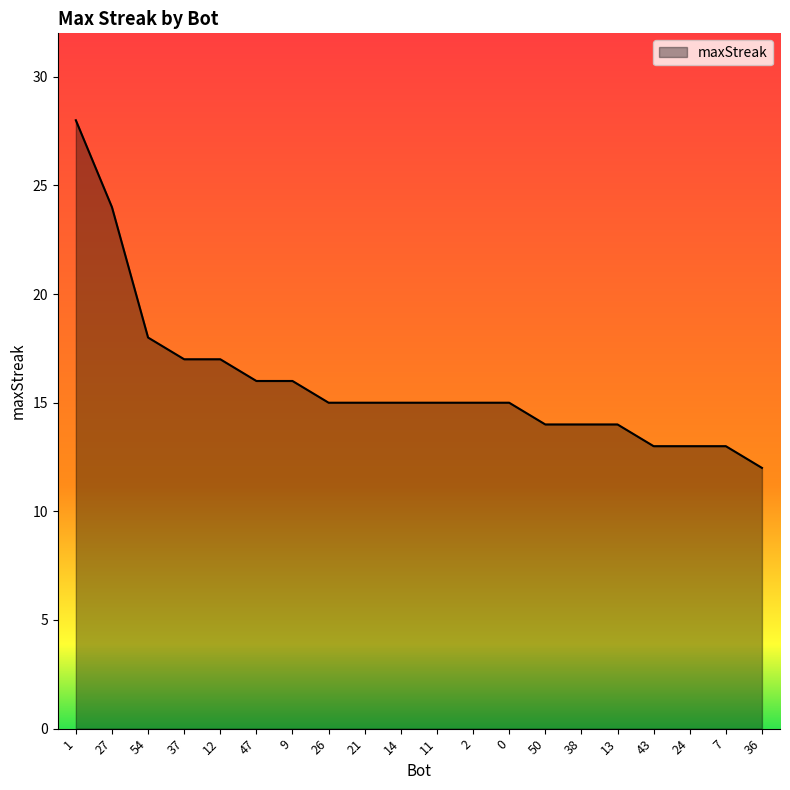

The chart shows a value of 5 at 21. True or false?

False